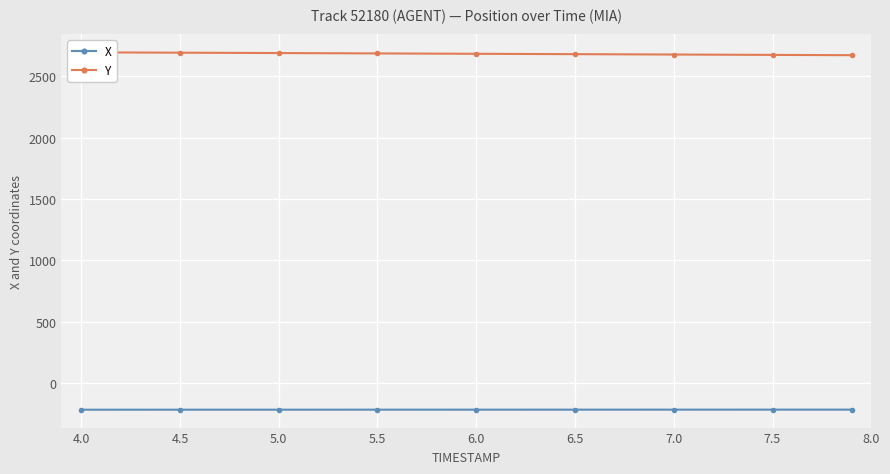

What is the lowest value of the X series?

-219.1